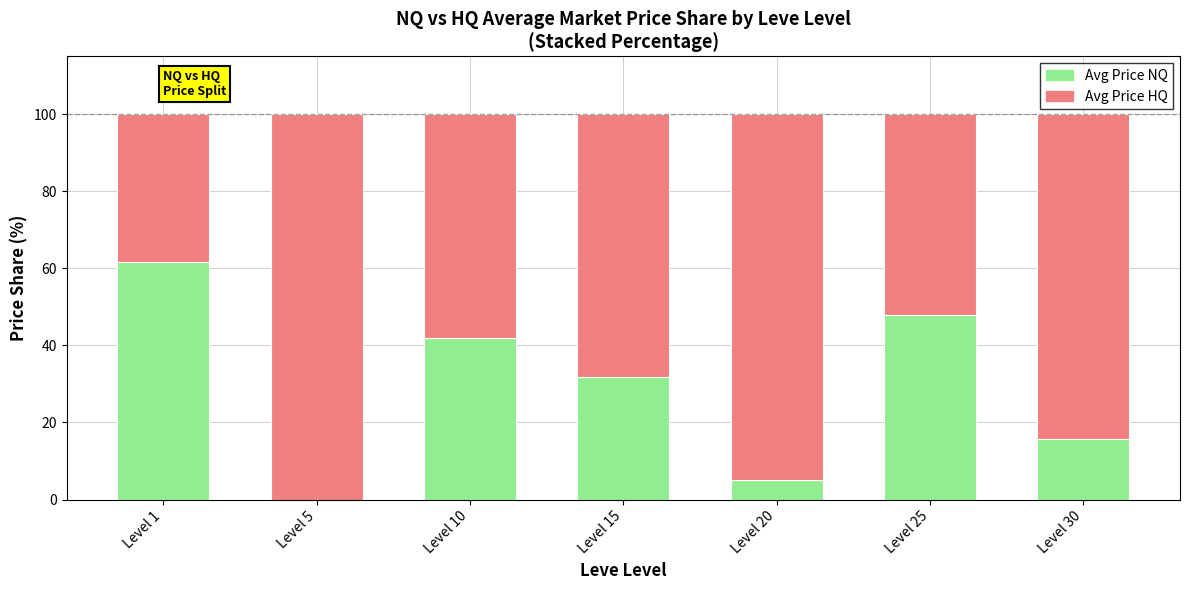

The Avg Price NQ series shows 22.4 at Level 5. True or false?

False